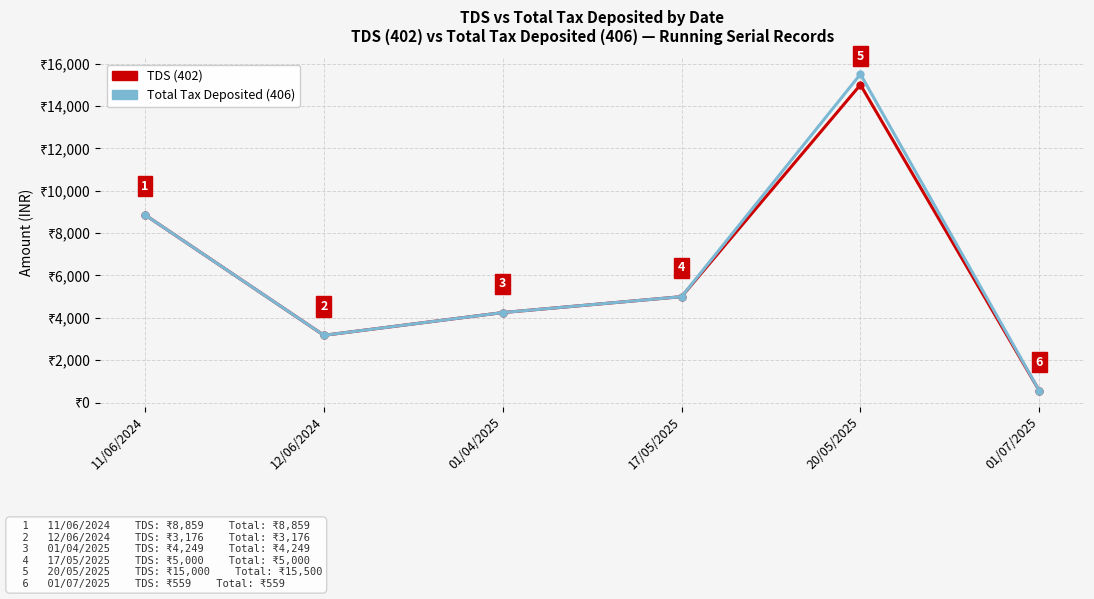

Where is the first local minimum for Total Tax Deposited (406)?

12/06/2024